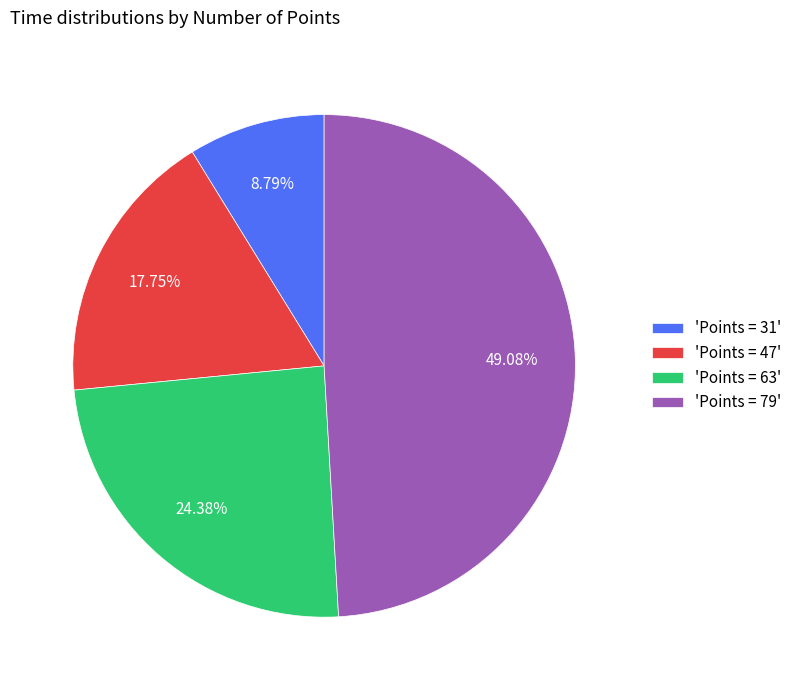

Do 'Points = 63' and 'Points = 79' together represent more than half of the pie?

Yes